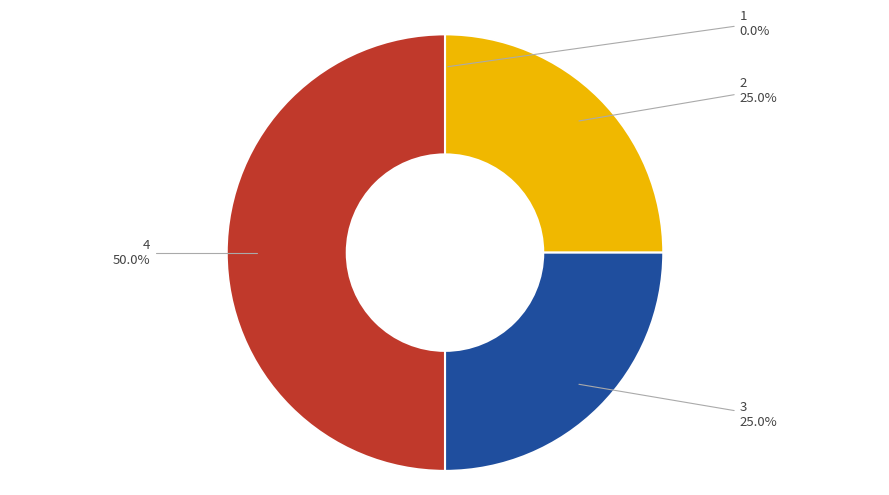

How many segments does this pie chart have?

4